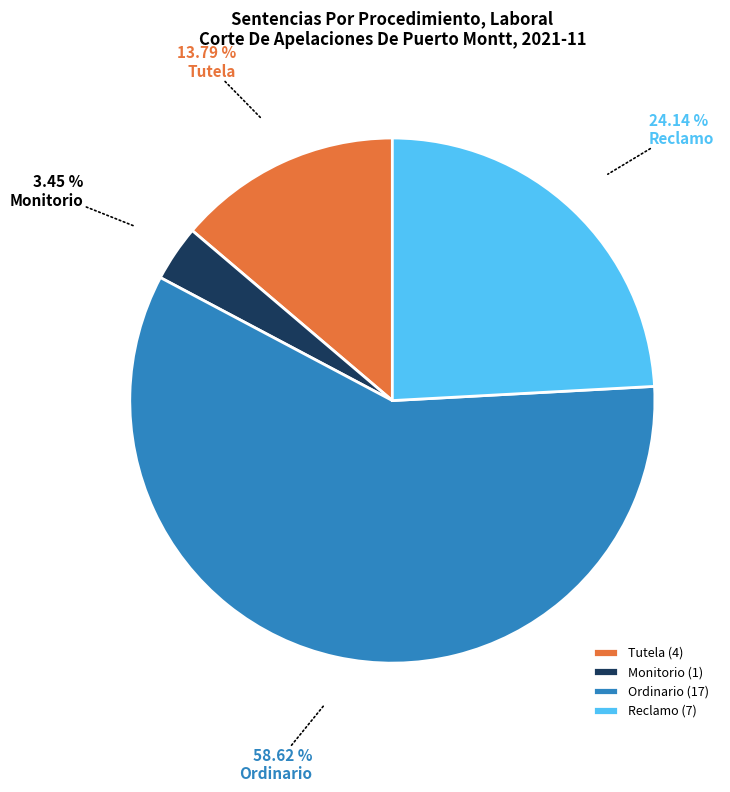

Does Ordinario represent more than half of the total?

Yes